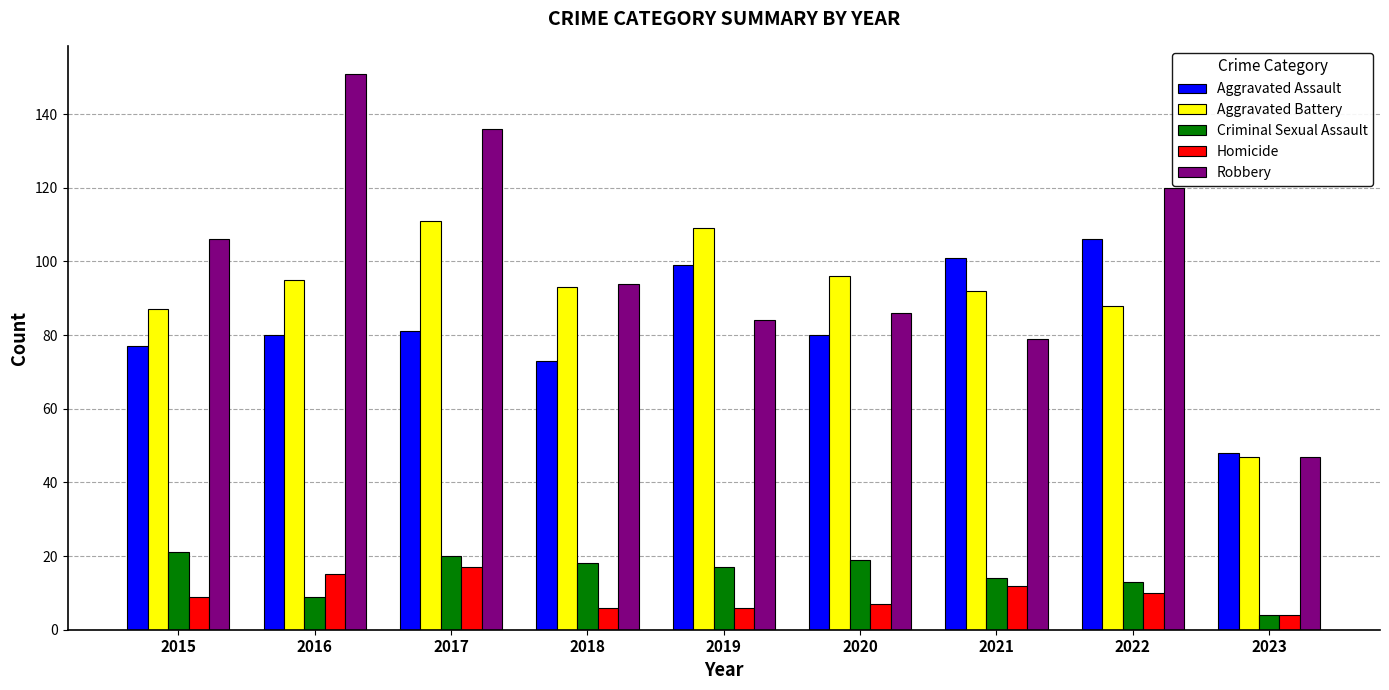

Which series has the largest total across all categories?

Robbery